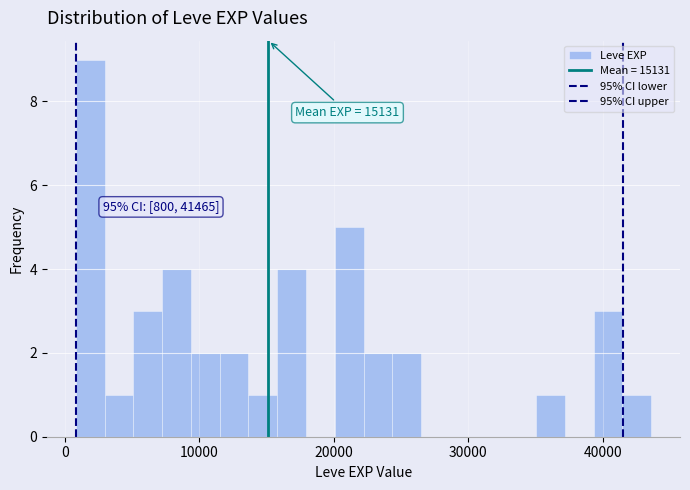

Around what value on the x-axis is the tallest bar? Give the approximate position of its centre, as read against the axis.

2000